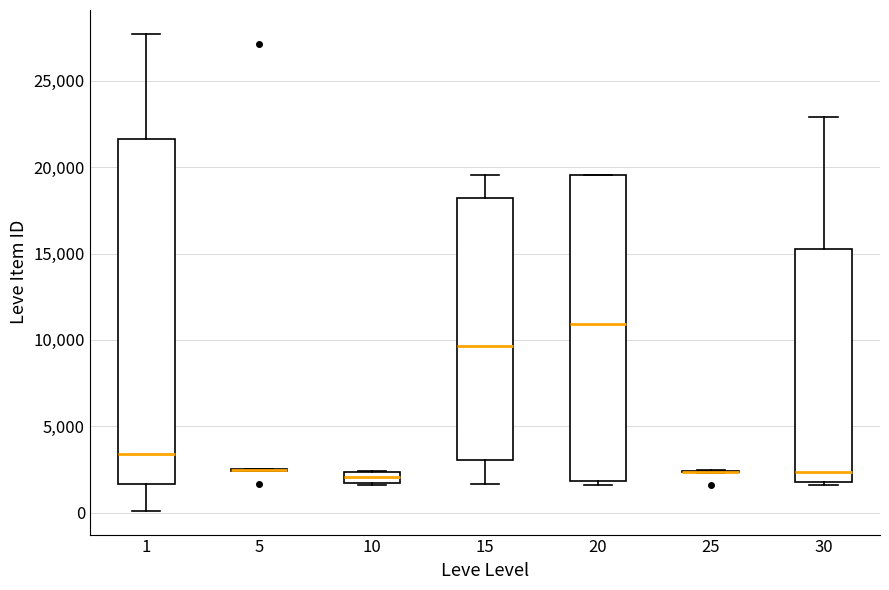

Which box is the tallest, from its lower edge to its upper edge?

1